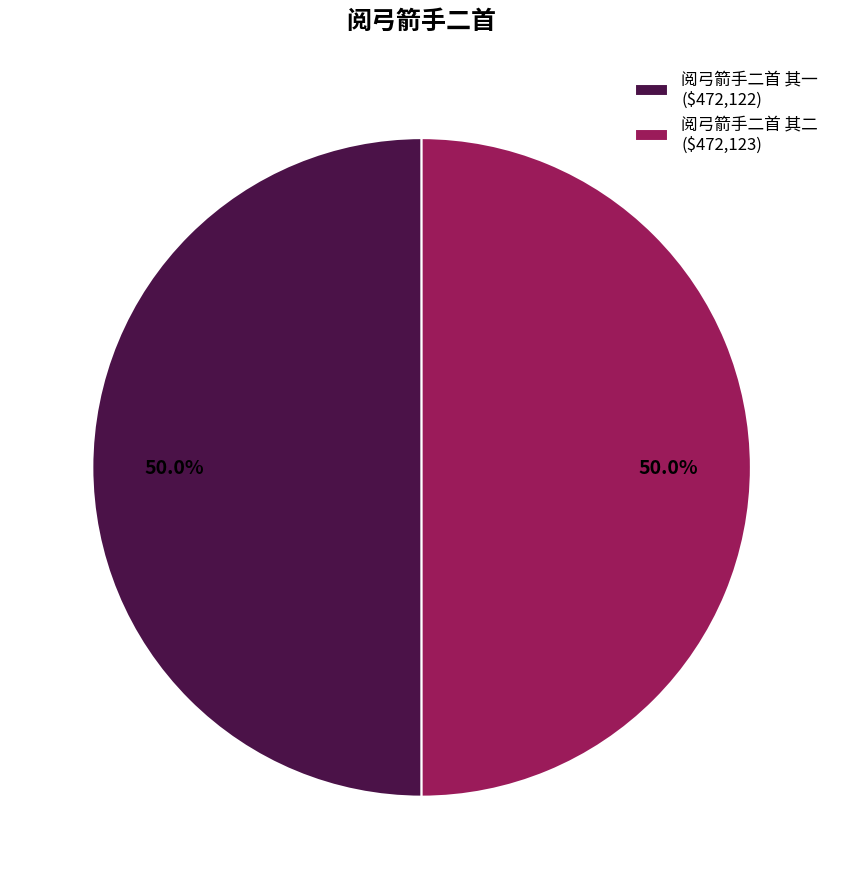

What percentage is the 阅弓箭手二首 其一 slice, to the nearest percent?

50%